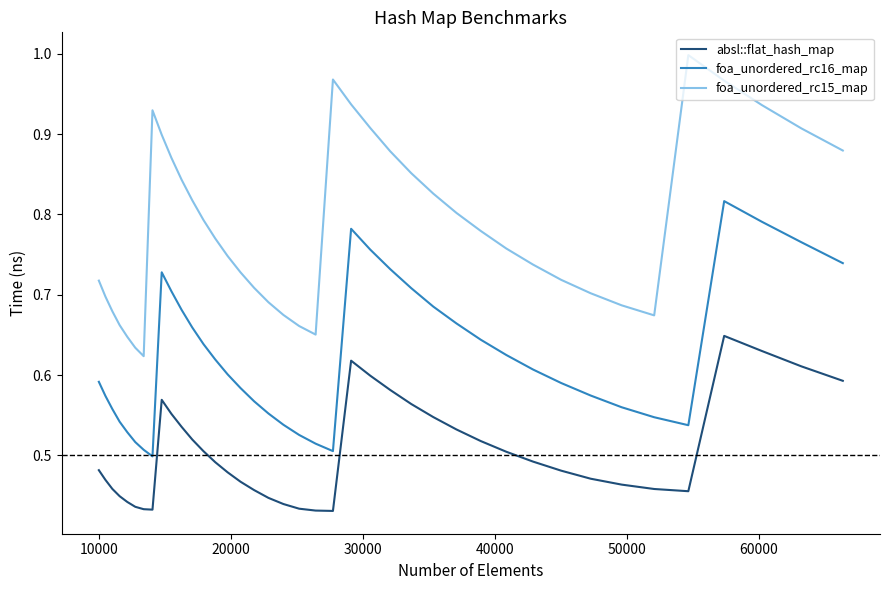

True or false: foa_unordered_rc15_map and absl::flat_hash_map cross at least once.

False